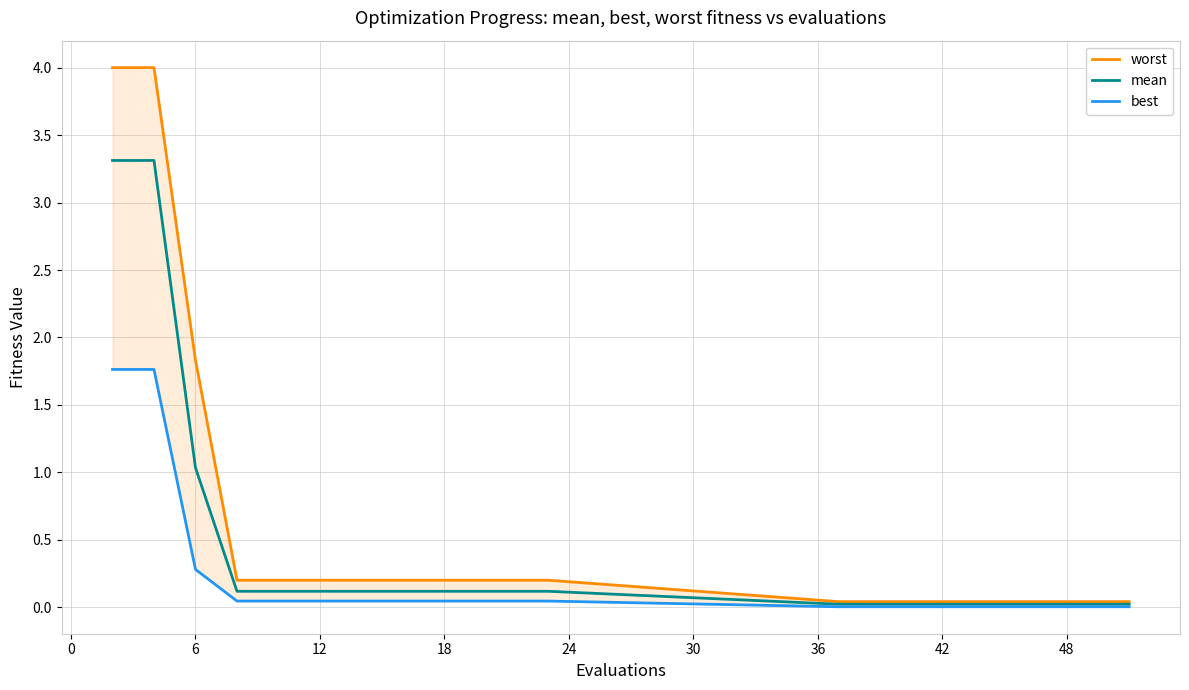

What are all the series names shown in the legend?

worst, mean, best